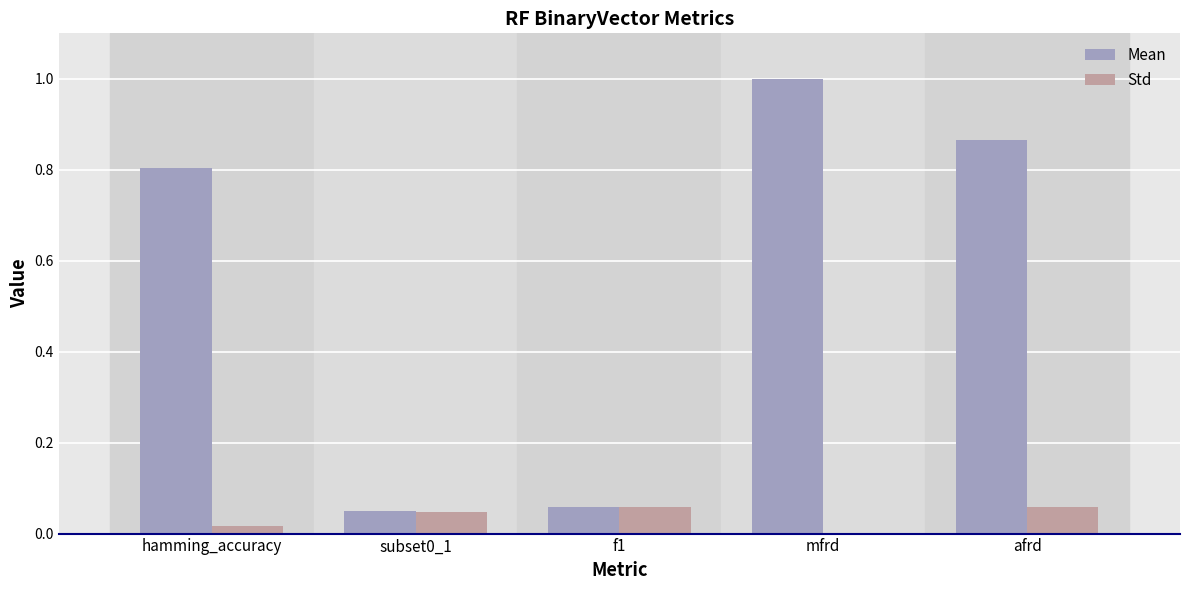

Which series has the largest total across all categories?

Mean